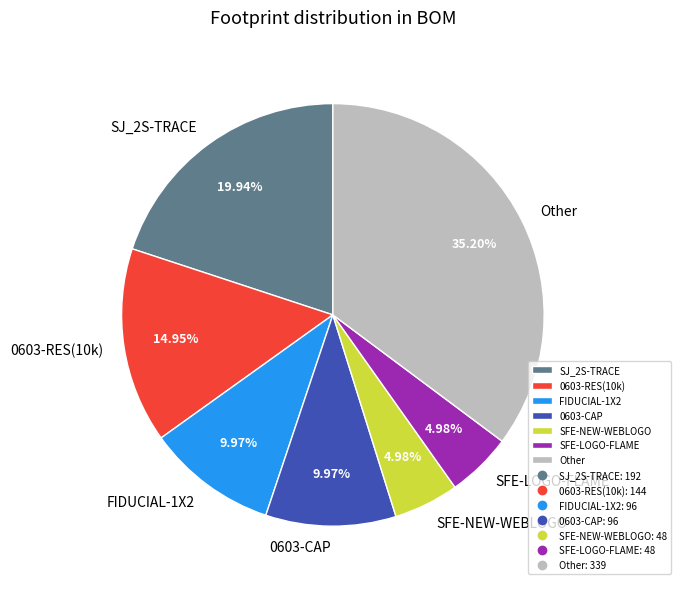

Between 0603-CAP and Other, which is larger?

Other